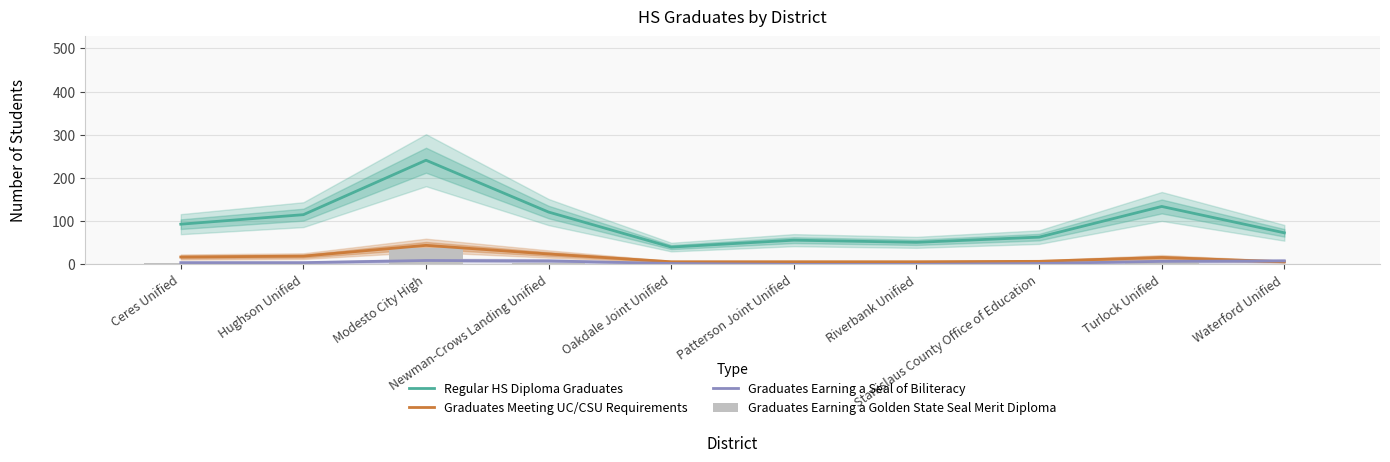

What is the maximum value shown in the chart?

241